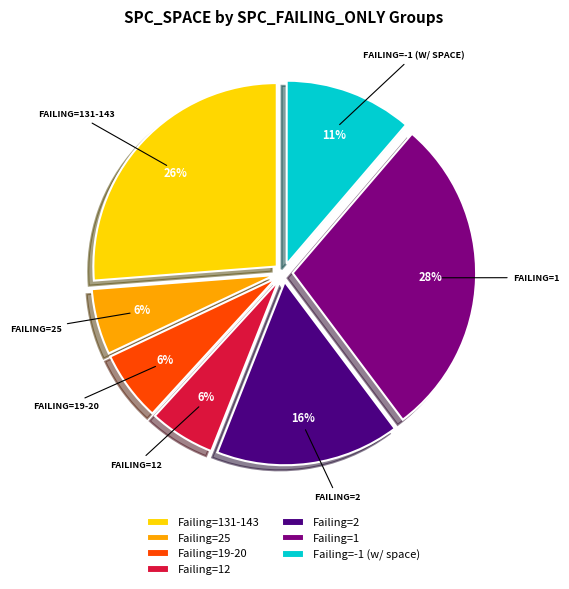

Do Failing=25 and Failing=-1 (w/ space) together represent more than half of the pie?

No